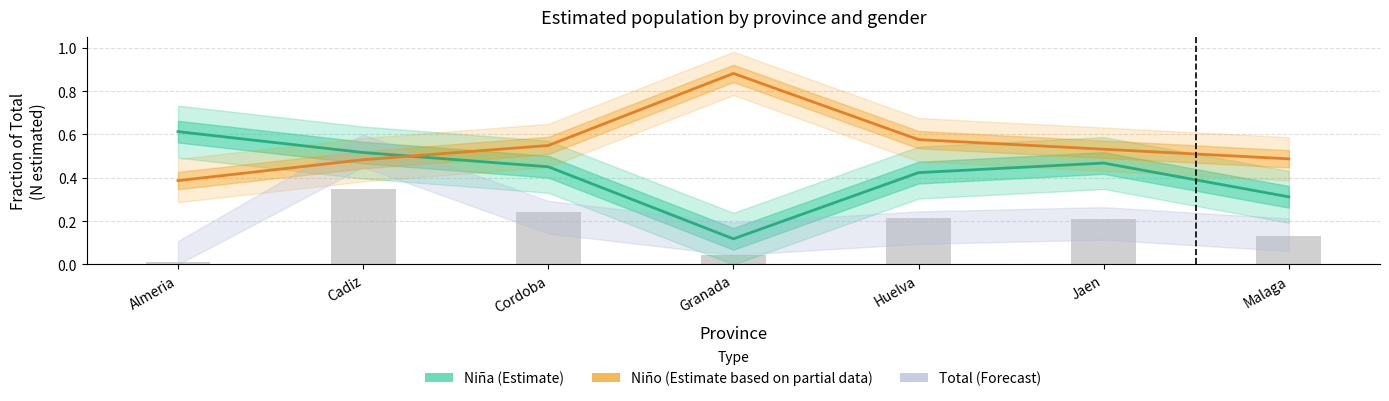

What position from the right is Jaen?

2